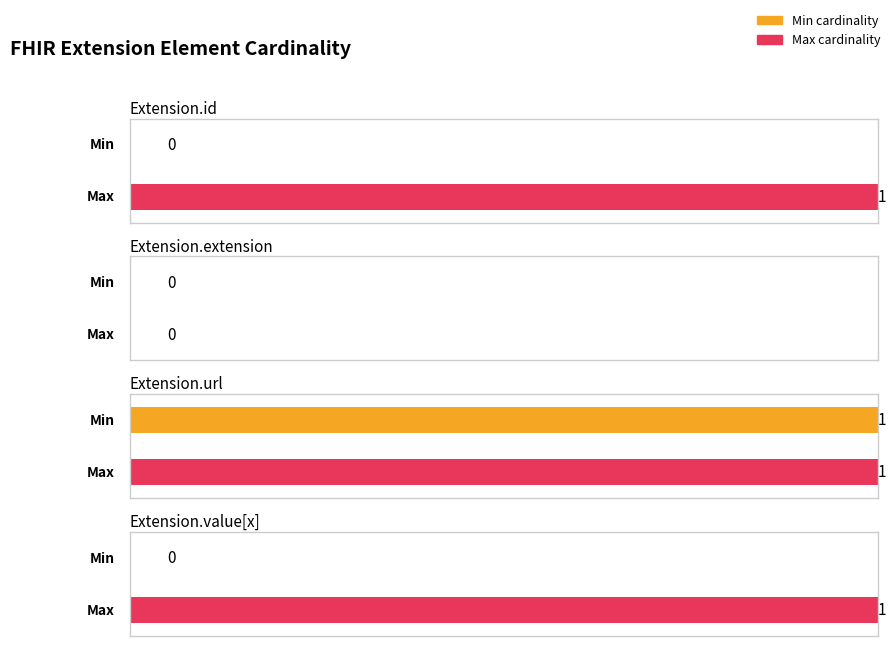

What is the label of the 4th bar from the right?

Extension.id